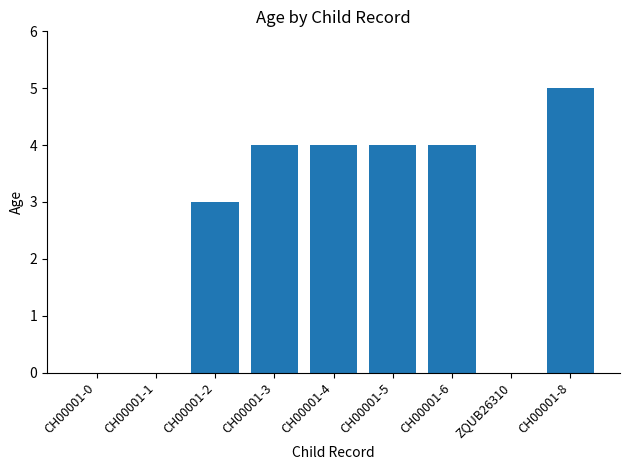

Count the values in the range 0 to 4.

8